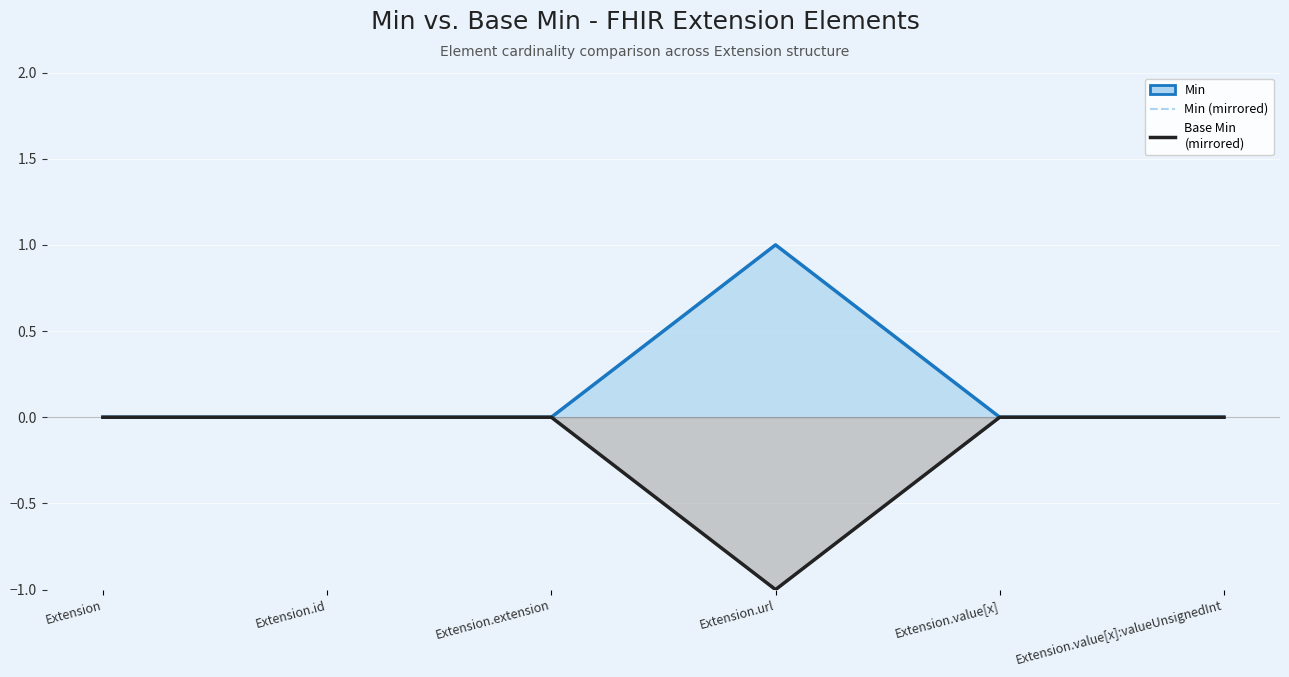

Rank the series at Extension.value[x] from highest to lowest value.

Min (line), Base Min (line, mirrored), Min (mirrored dashed)